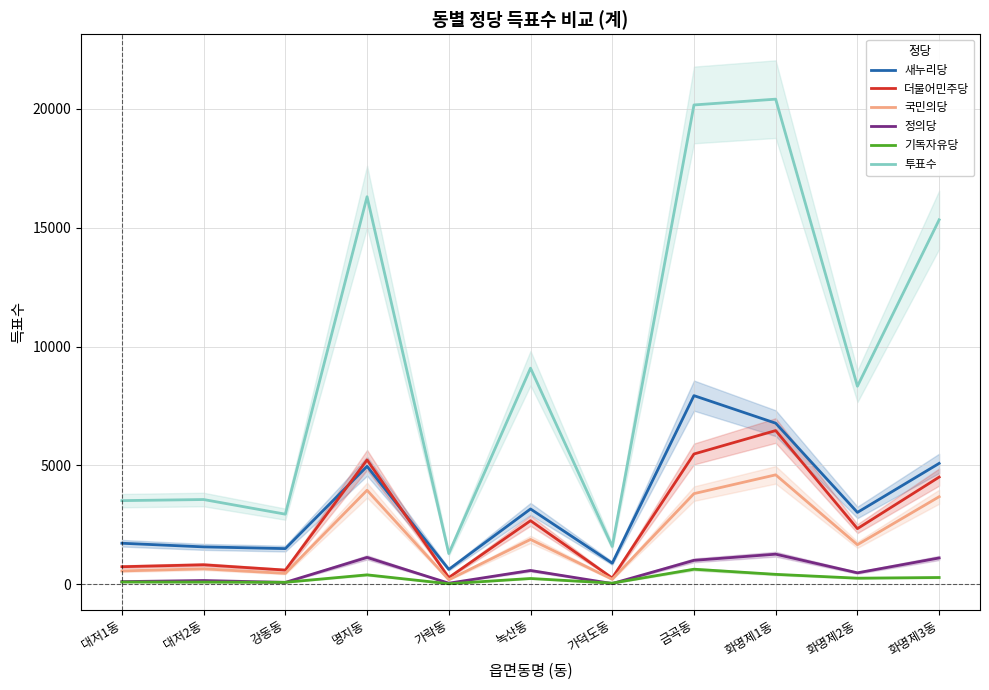

The 정의당 series shows 115 at 대저1동. True or false?

True